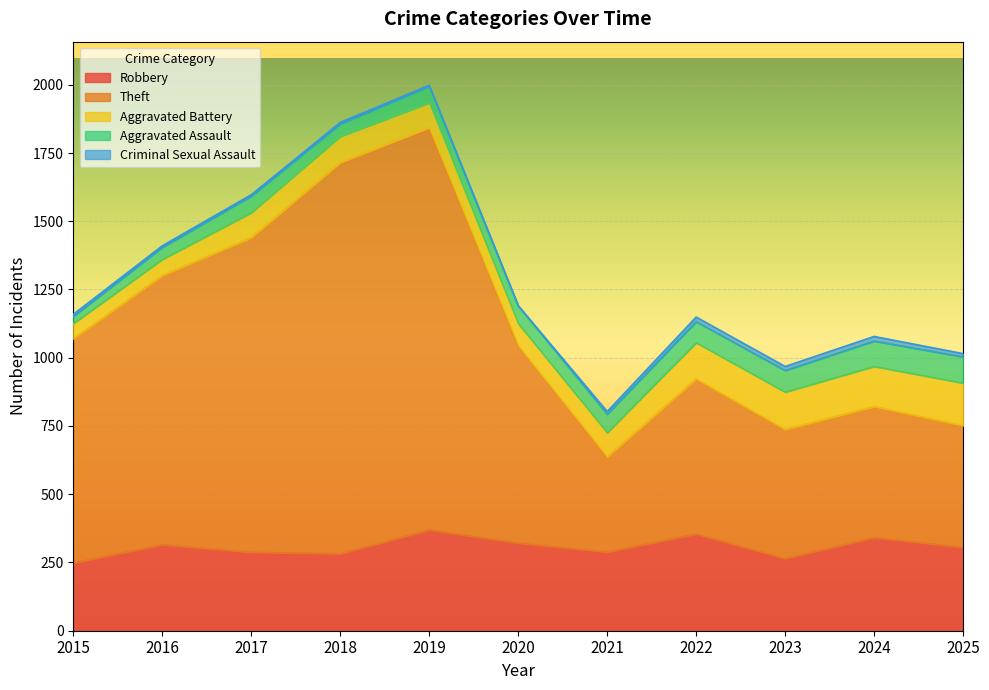

True or false: Robbery and Theft cross at least once.

False